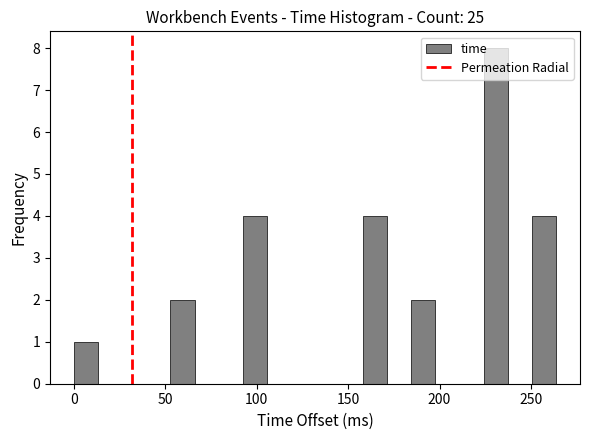

Read against the x-axis, roughly where is the centre of the tallest bar?

230